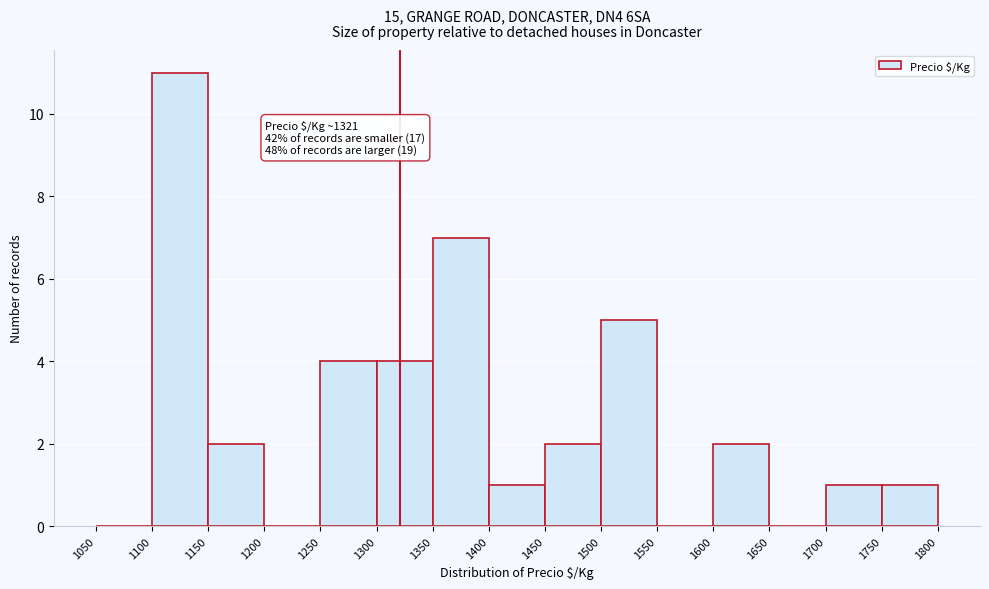

Over which range of the x-axis is the bar tallest?

1100 to 1150